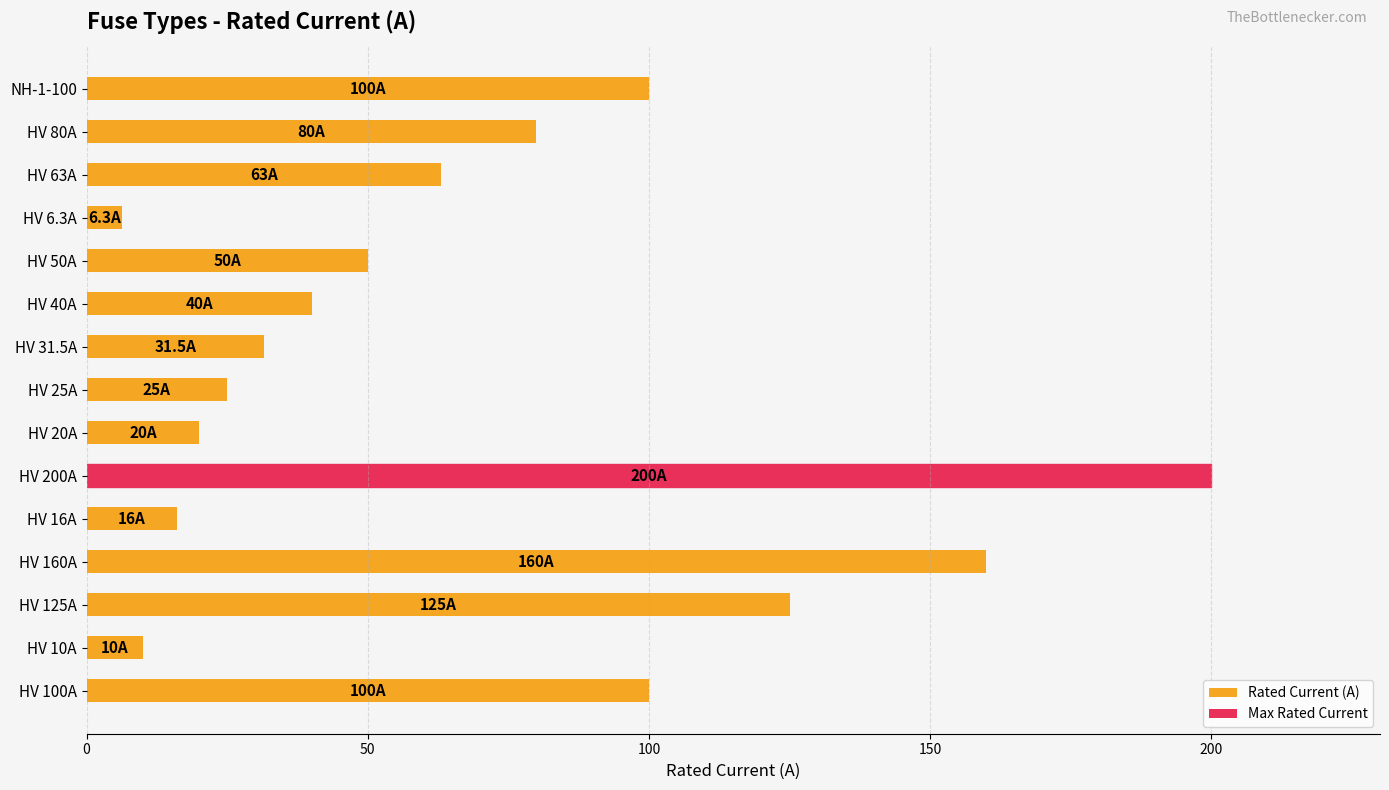

True or false: the data shows 140.4 at NH-1-100.

False